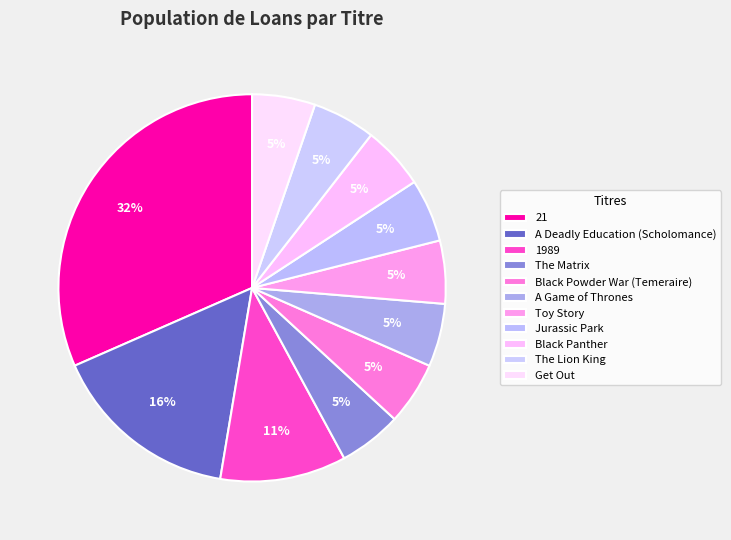

To the nearest percent, what is the average slice percentage?

9%